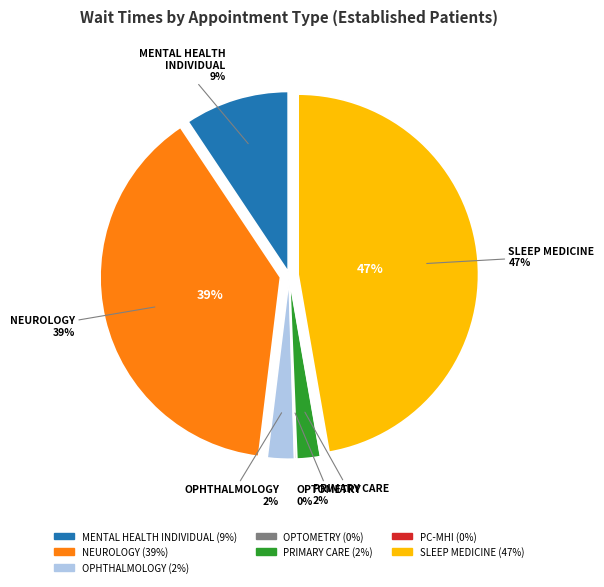

Is there a majority slice in this chart?

No